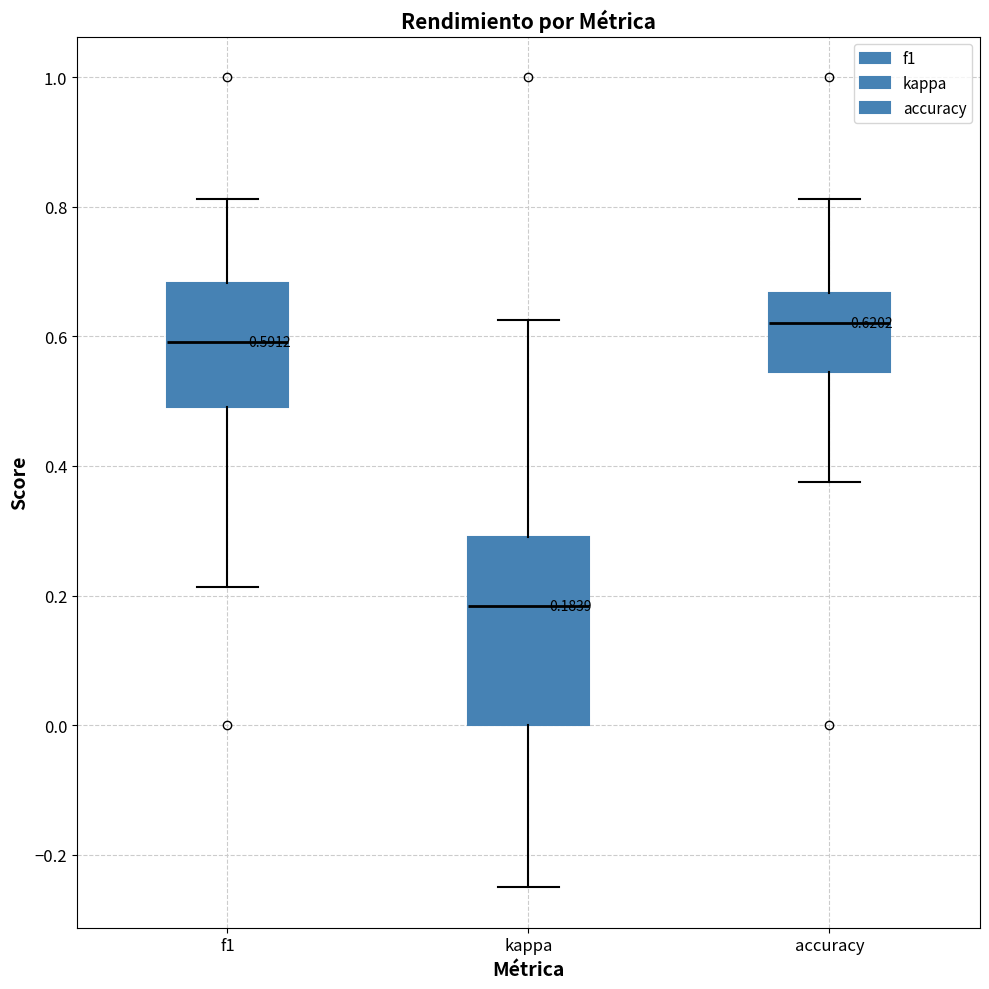

Which box is the tallest, from its lower edge to its upper edge?

kappa